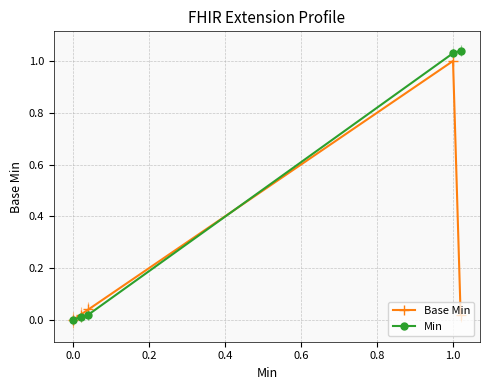

Rank the series by their average value, from highest to lowest.

Min, Base Min